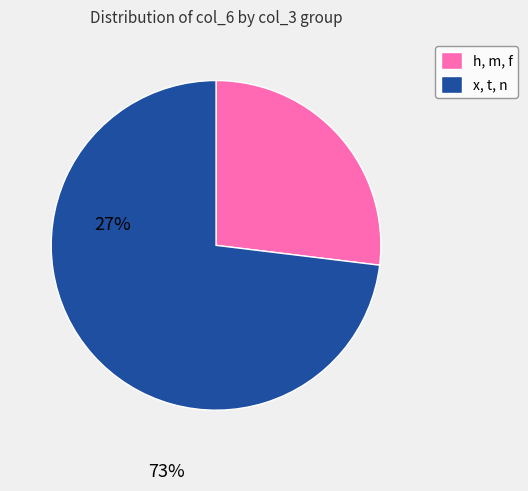

Which category has the smallest portion of the pie?

h, m, f